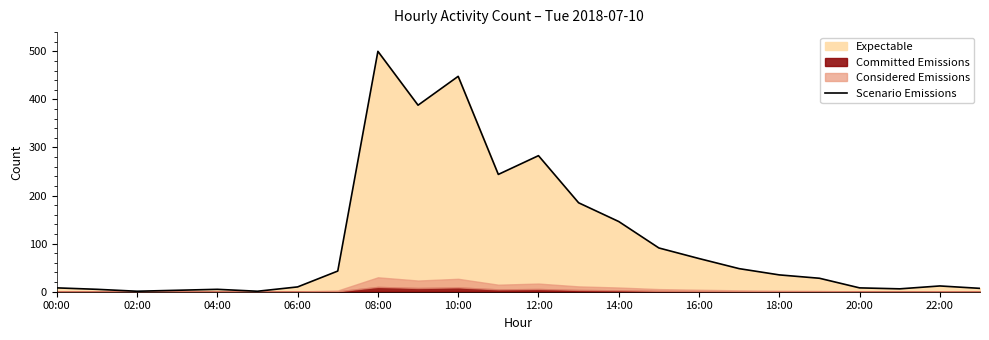

Which category has the highest value in the Scenario Emissions series?

08:00